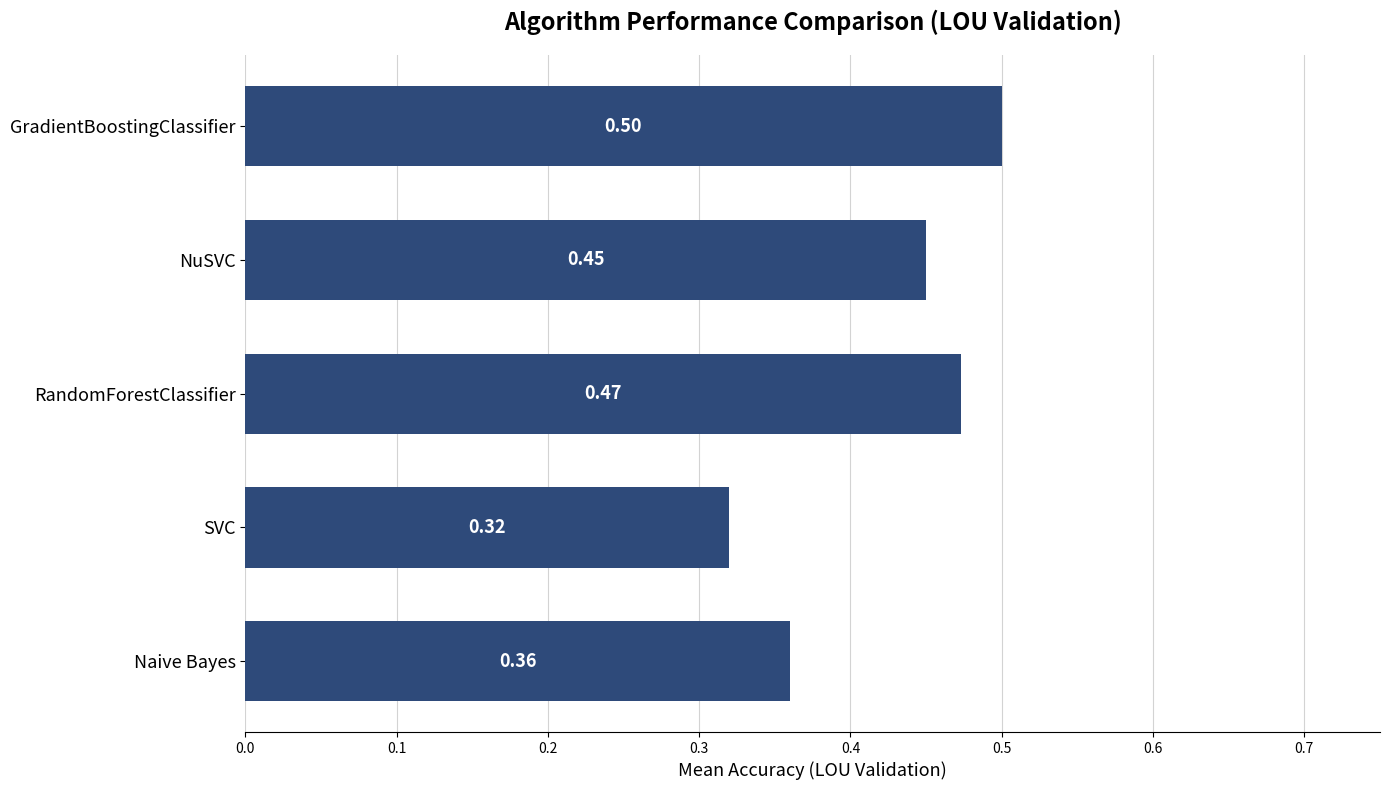

Which category has the highest value across all series?

GradientBoostingClassifier